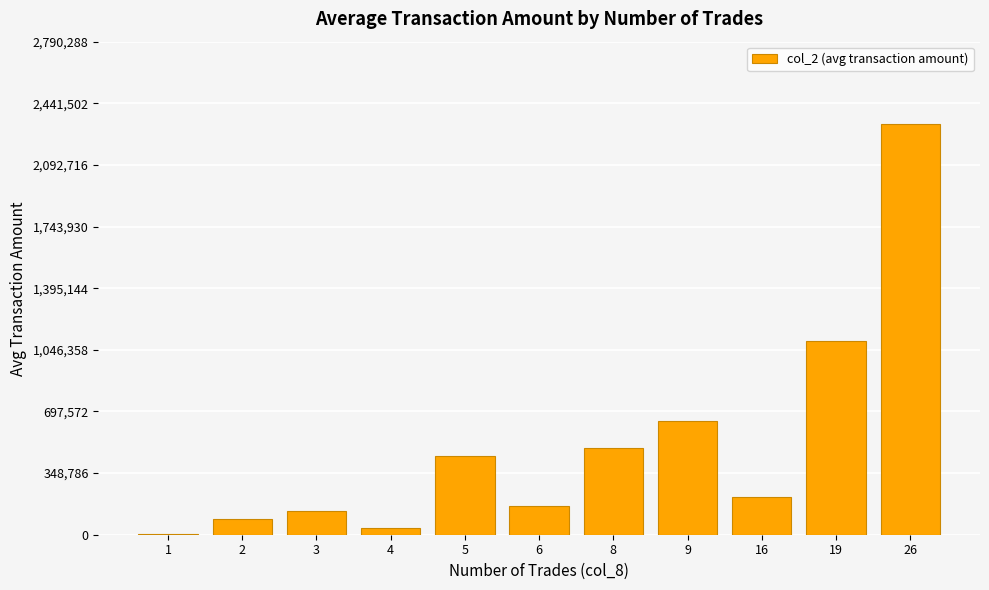

What is the sum of the values at 5 and 6?

609023.3